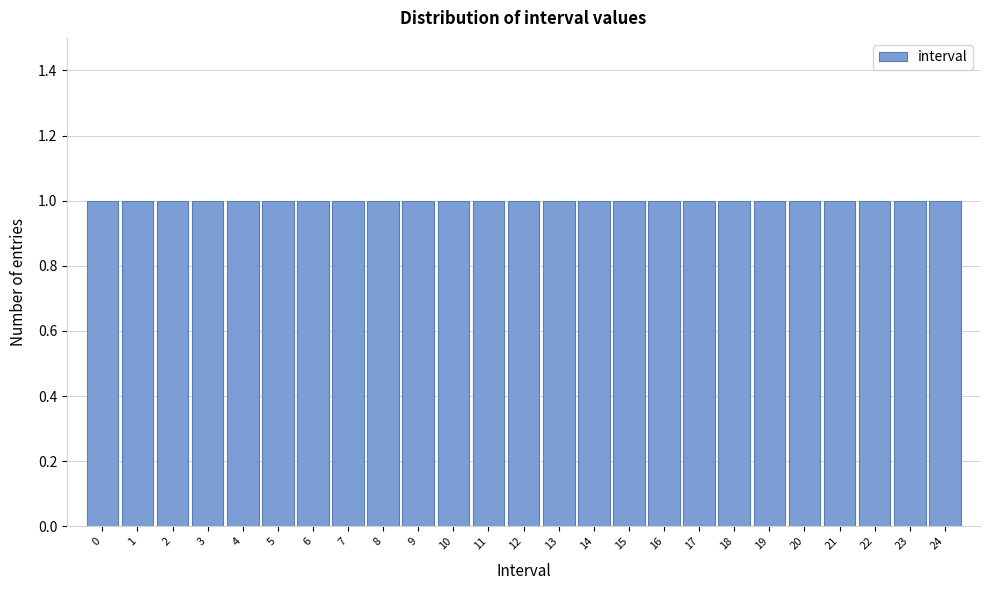

How tall is the bar that spans 15.5 to 16.5 on the x-axis? The values are not printed on the chart, so give them approximately, as read against the axis.

1